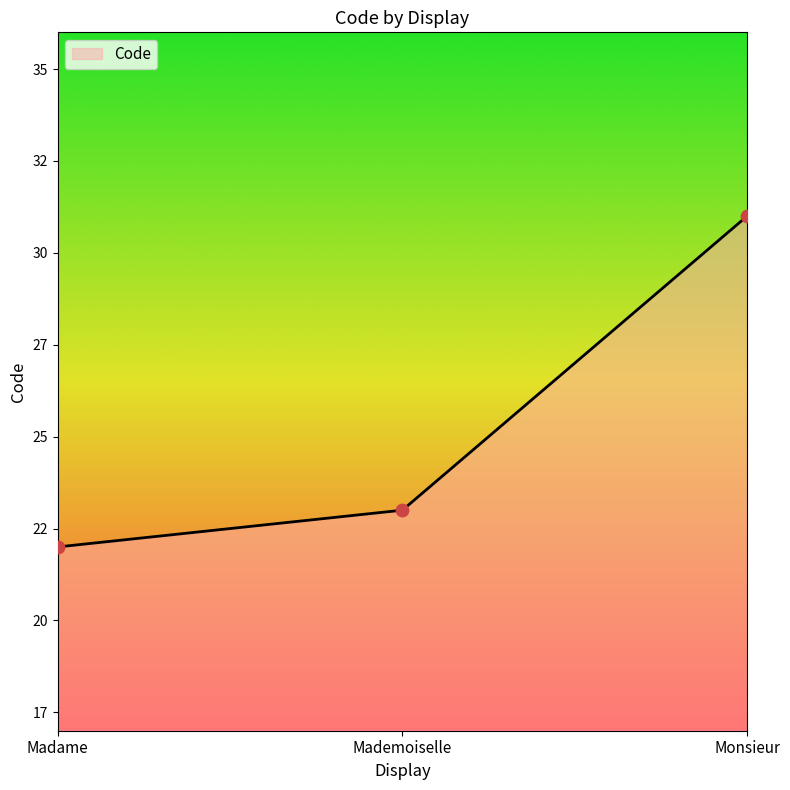

What is the ratio of the value at Mademoiselle to the value at Monsieur?

0.7